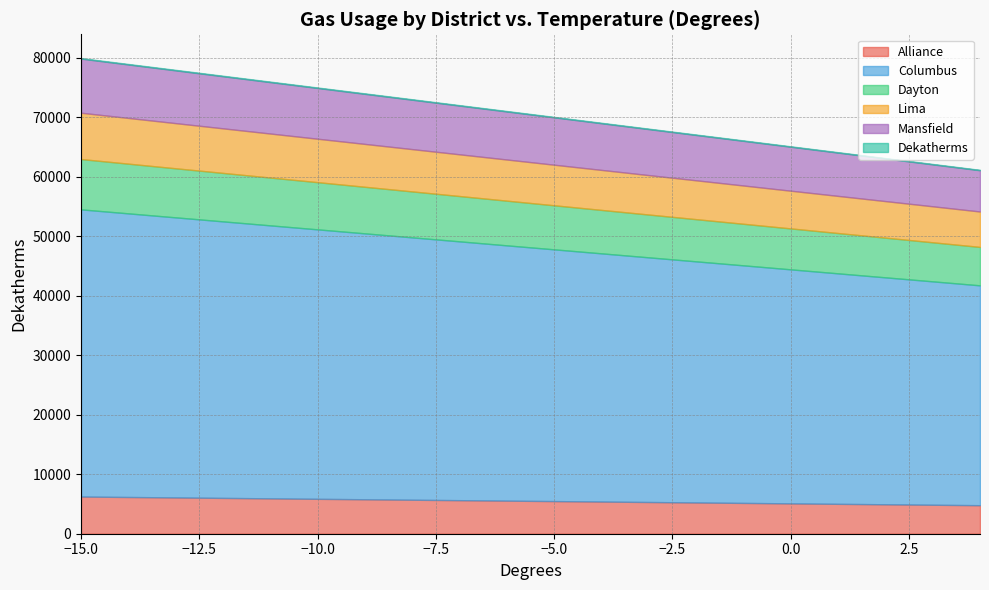

At -3, list the series in order from largest to smallest.

Columbus, Mansfield, Dayton, Lima, Alliance, Dekatherms